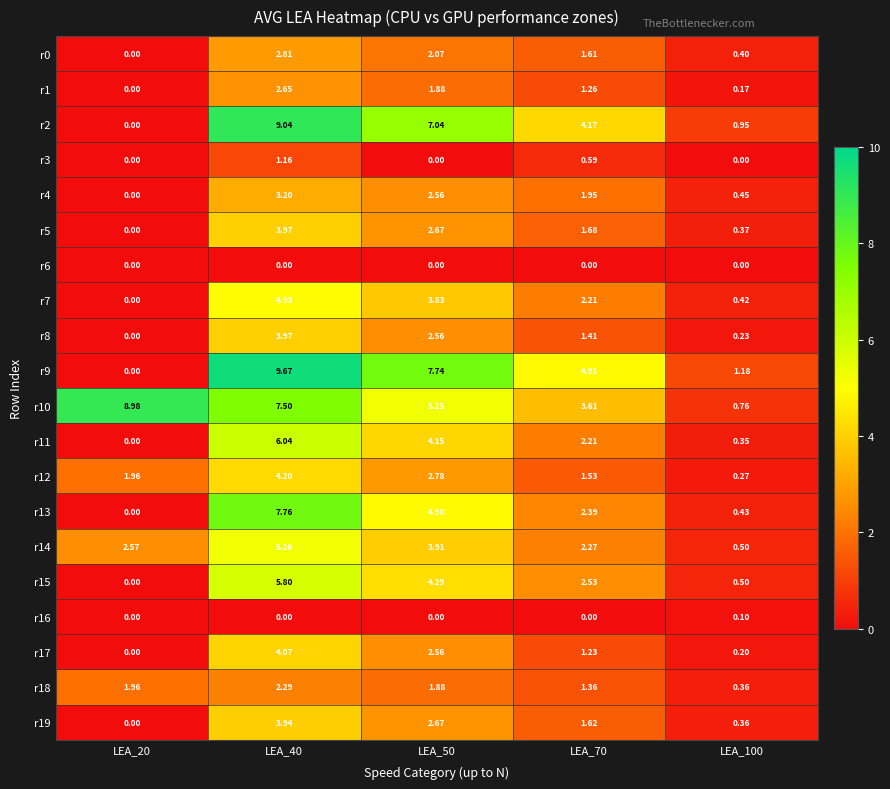

How many values in the r4 series are below 1?

2